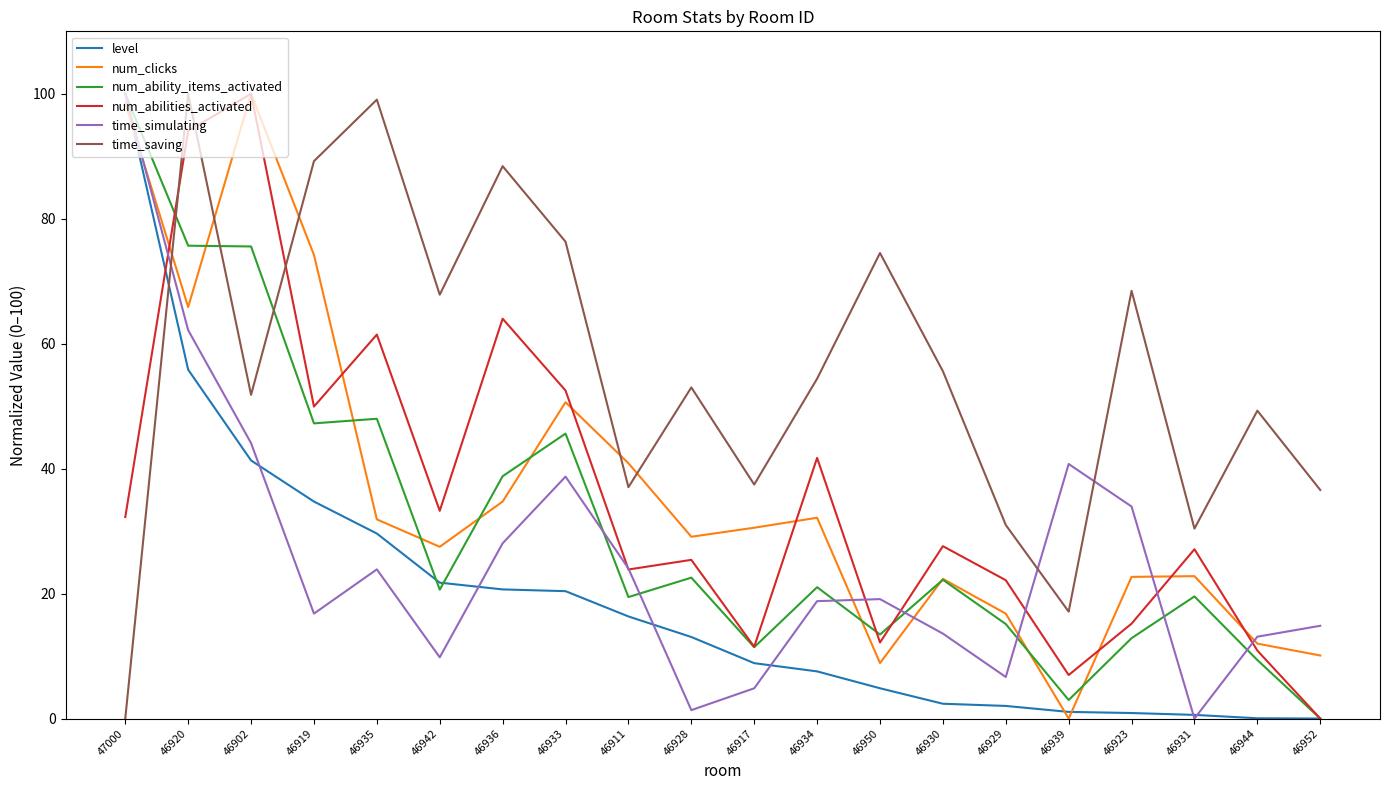

At which category is the sum across all series the highest?

46920